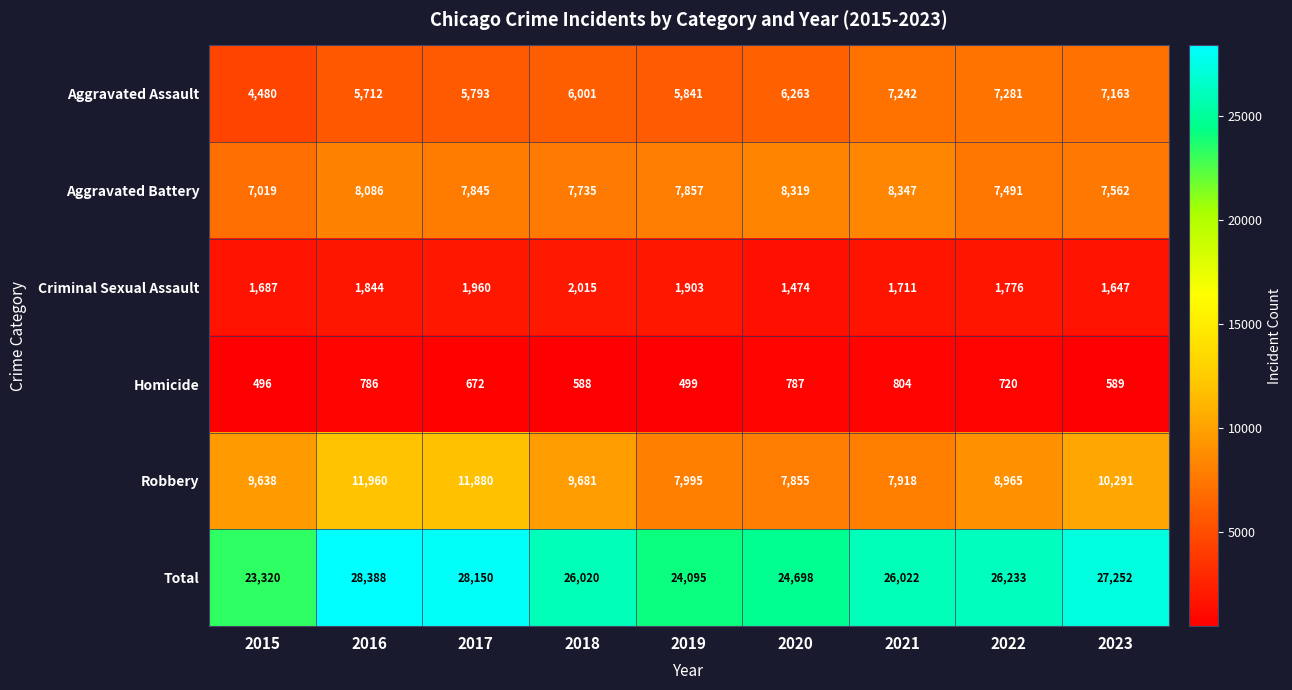

Between 2019 and 2020, which series saw the biggest shift?

Total